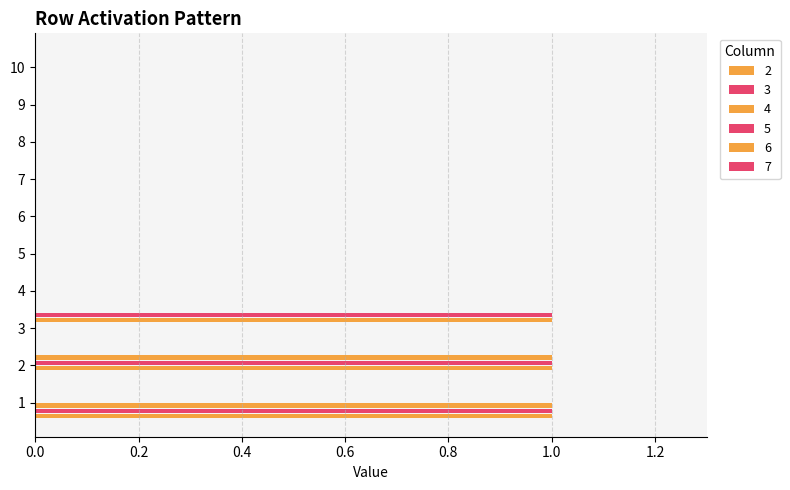

At which label is 5 closest to 0?

1